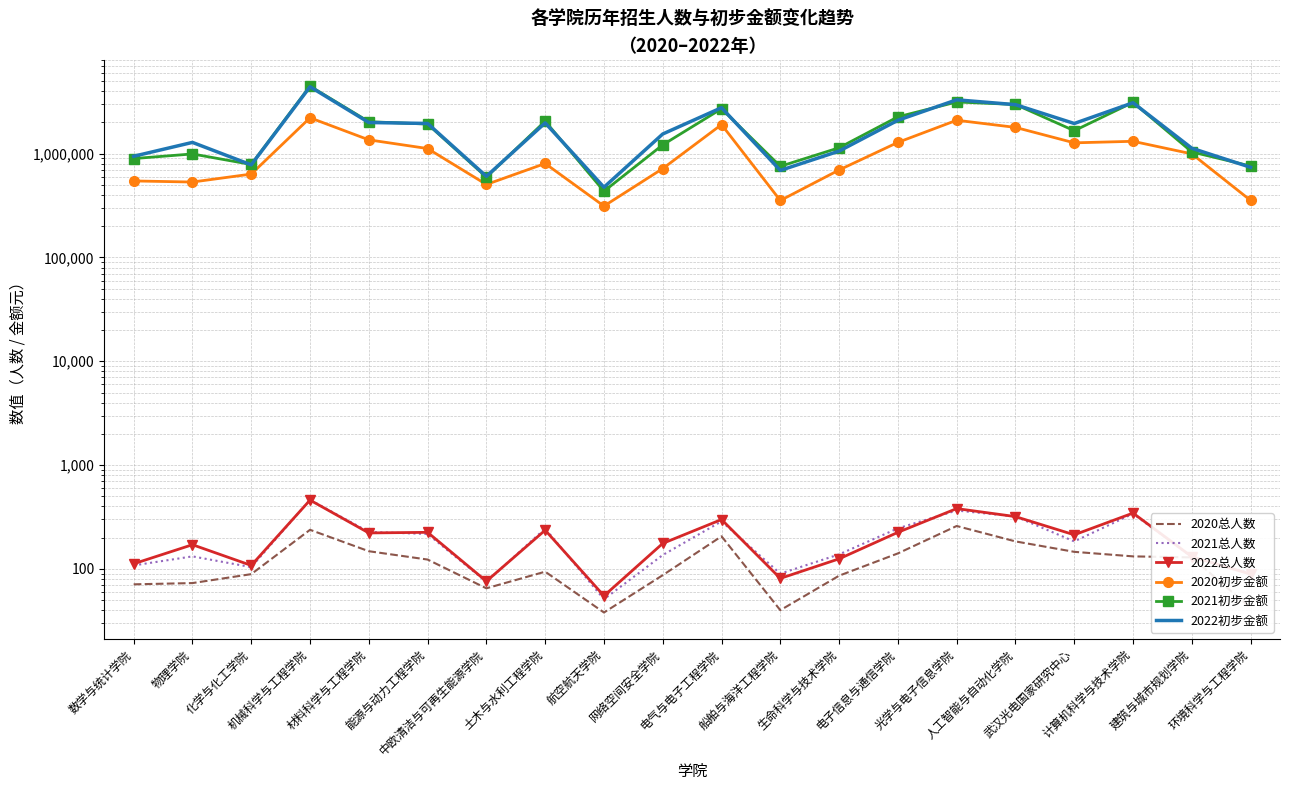

True or false: 2020总人数 and 2022总人数 intersect in this chart.

False